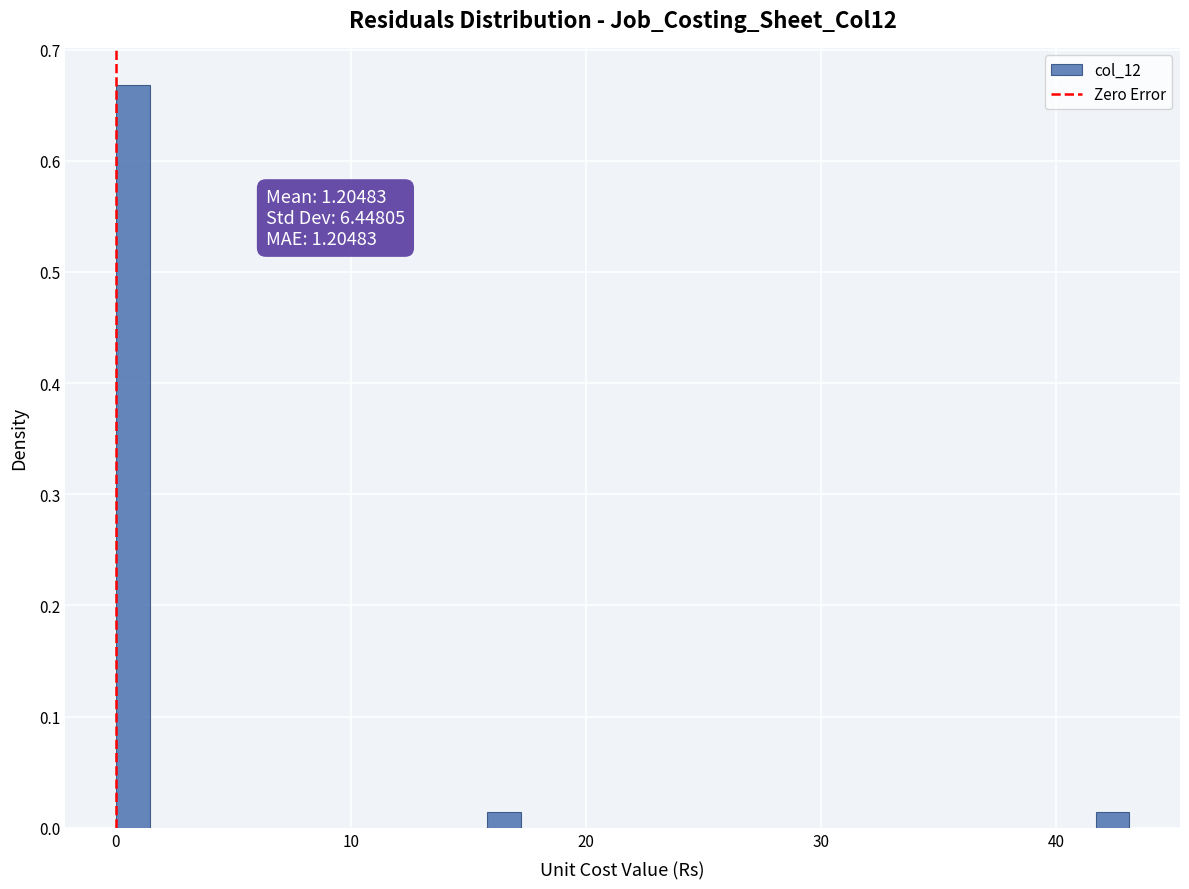

Around what value on the x-axis is the tallest bar? Give the approximate position of its centre, as read against the axis.

1